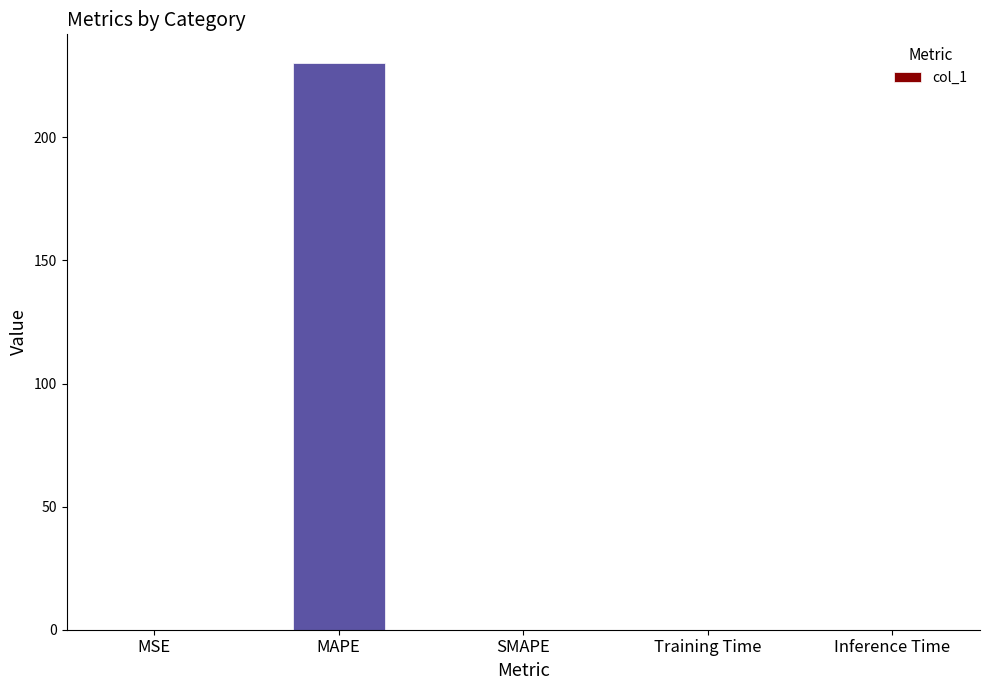

Between MAPE and SMAPE, which is larger?

MAPE